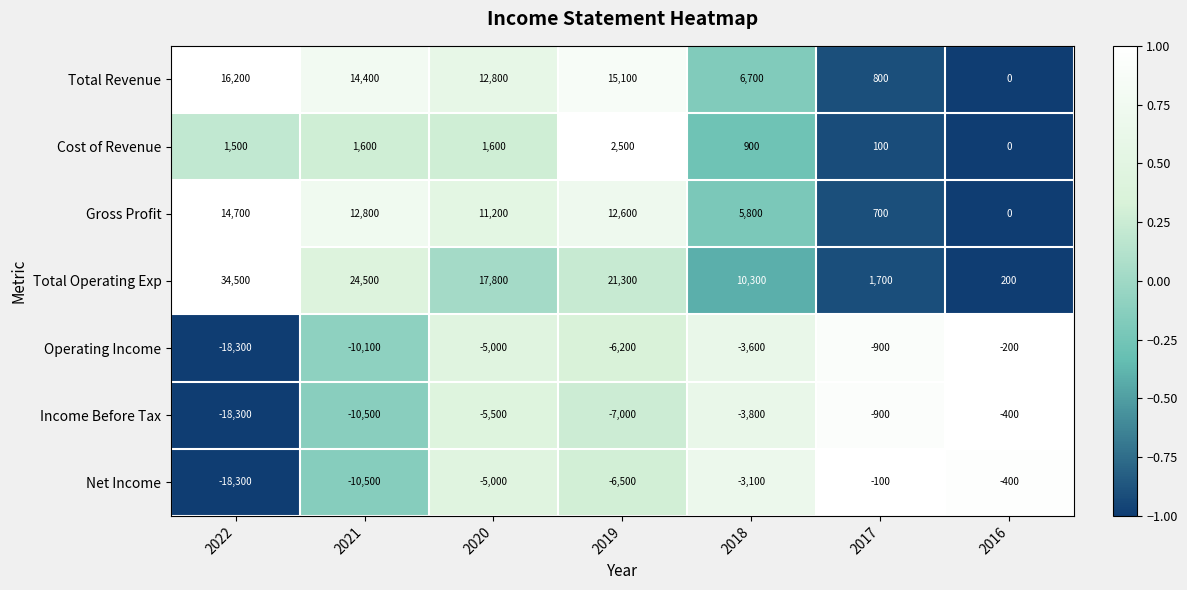

The Total Operating Exp series shows 11504 at 2020. True or false?

False